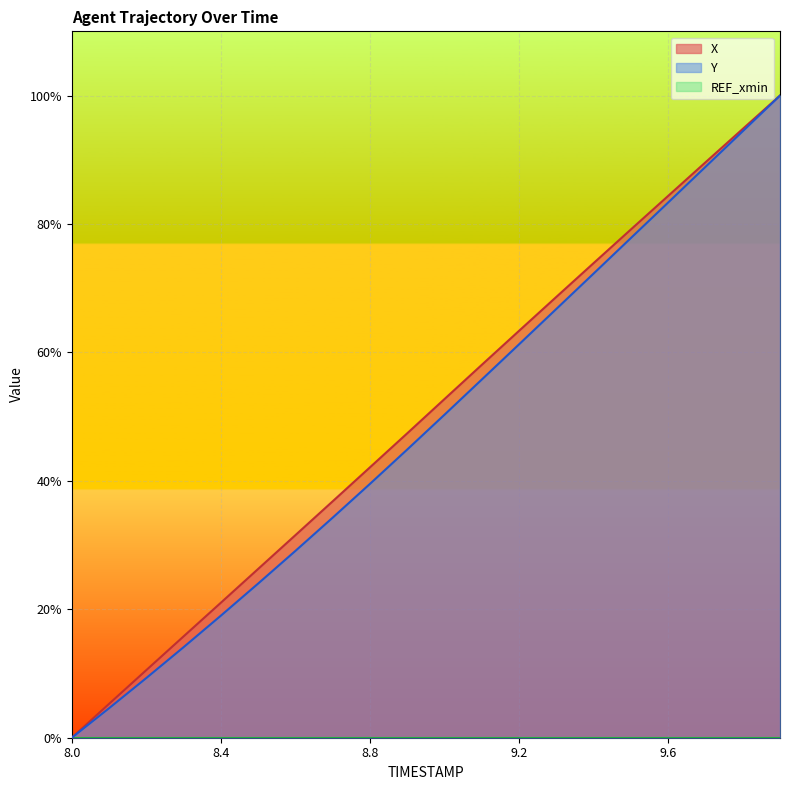

Is it true that X equals 30.9 at 9.2?

False